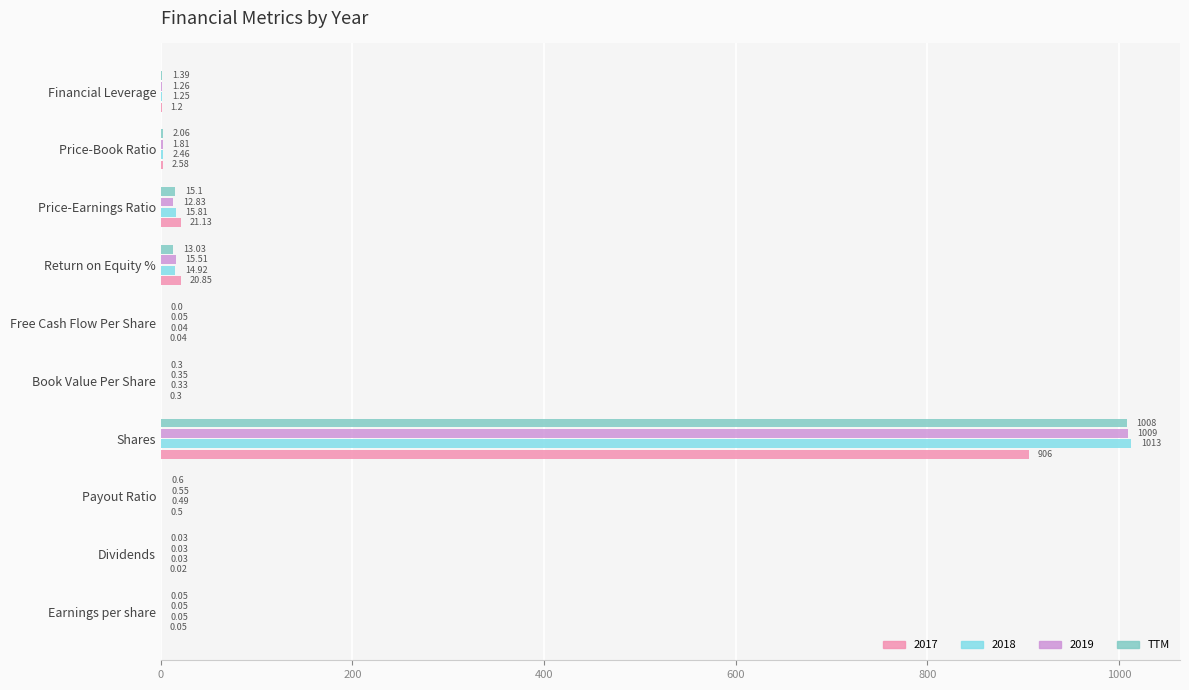

At which label does 2017 reach its peak?

Shares